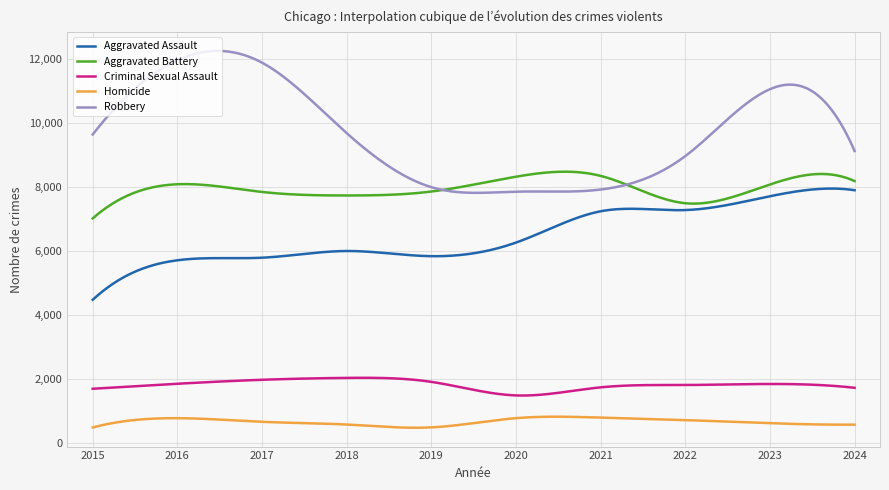

Which series has the largest total across all categories?

Robbery